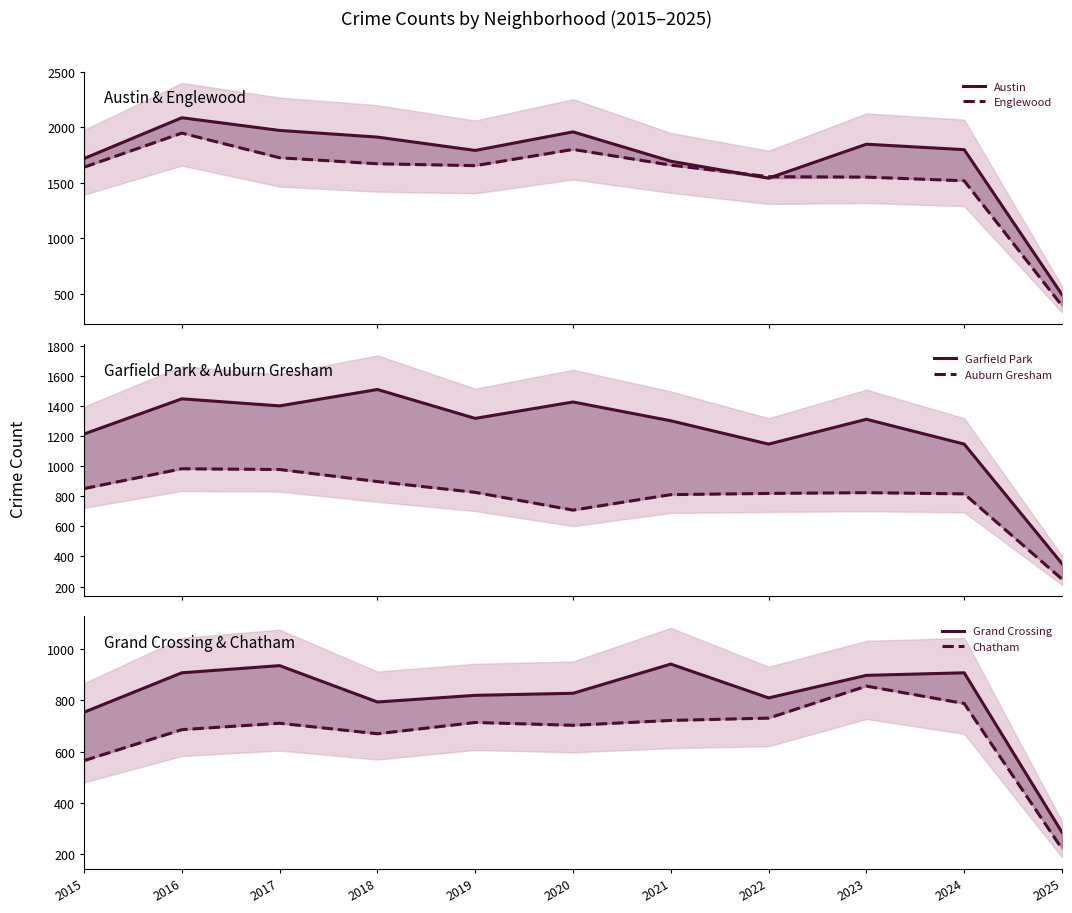

Which has a higher value, 2019 or 2017?

2017